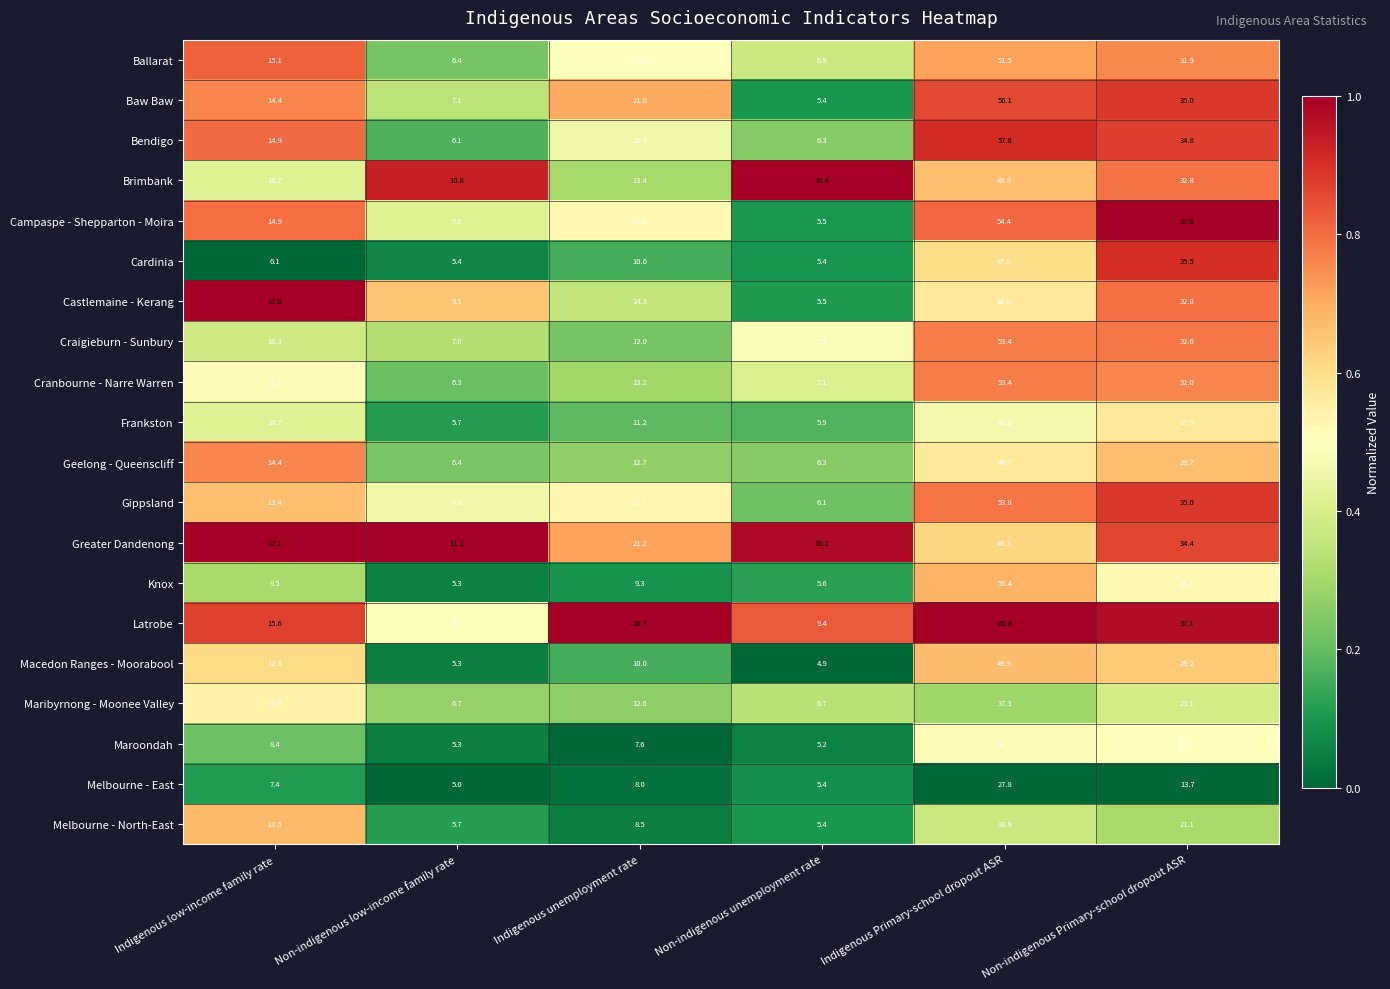

The Maribyrnong - Moonee Valley series shows 23.1 at Non-indigenous Primary-school dropout ASR. True or false?

True